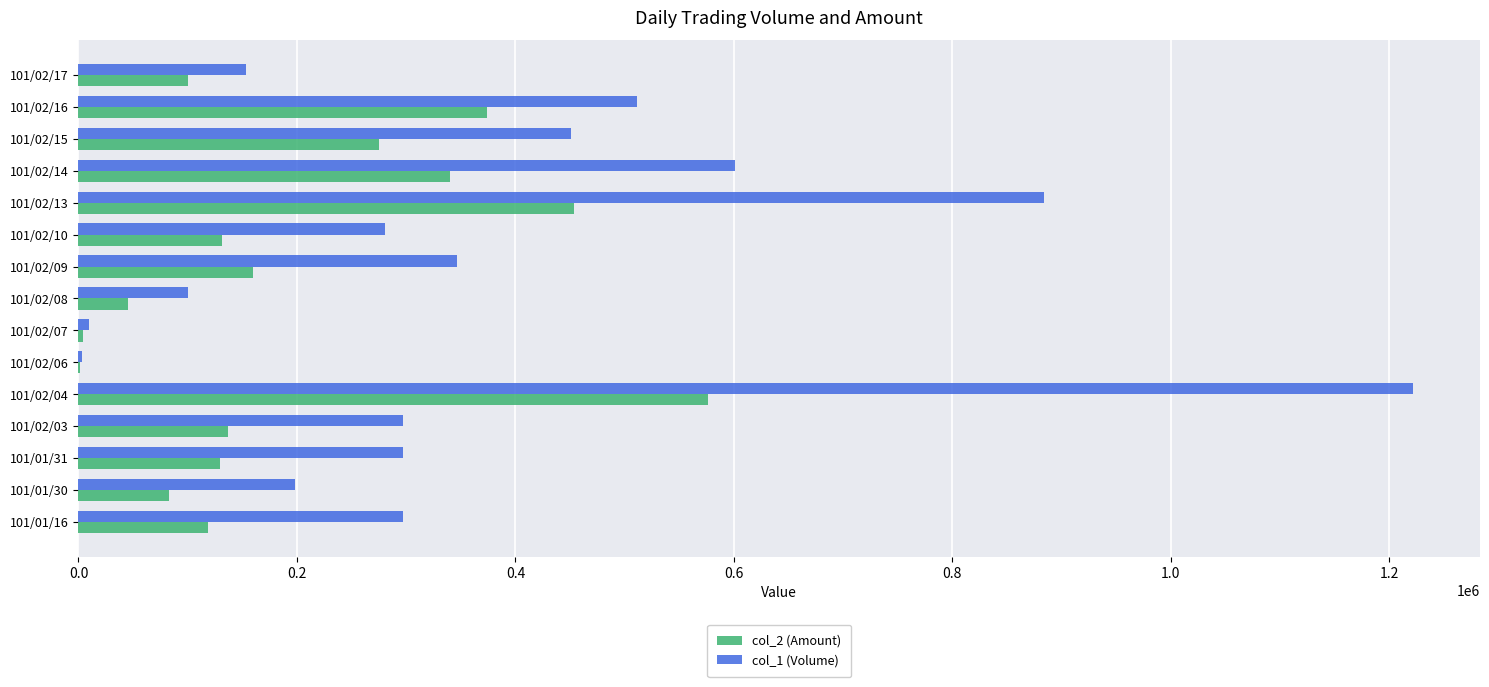

Count the number of categories in the chart.

15